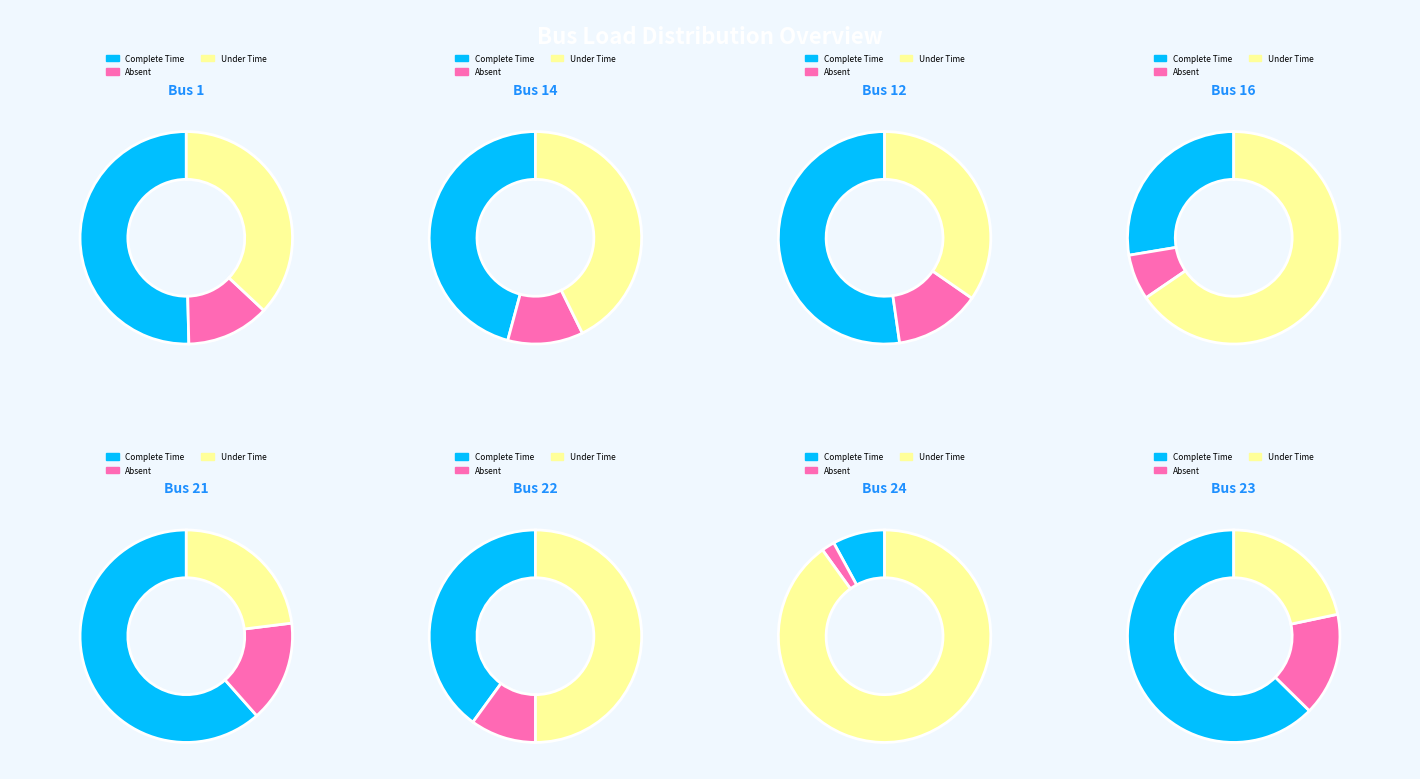

Combined, do Bus 12 and Bus 16 account for over 50%?

No